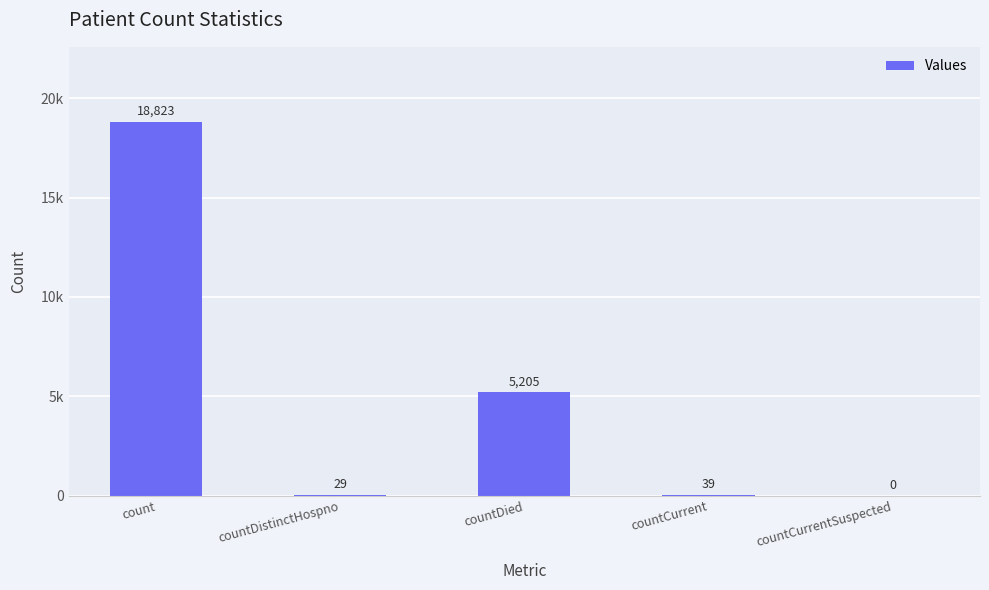

Are the bars horizontal?

No